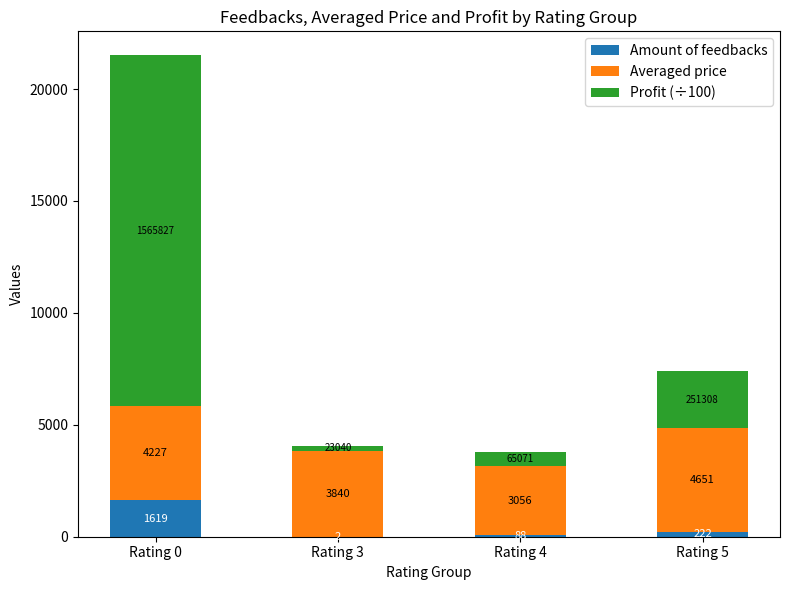

What is the sum of all Amount of feedbacks values?

1931.0